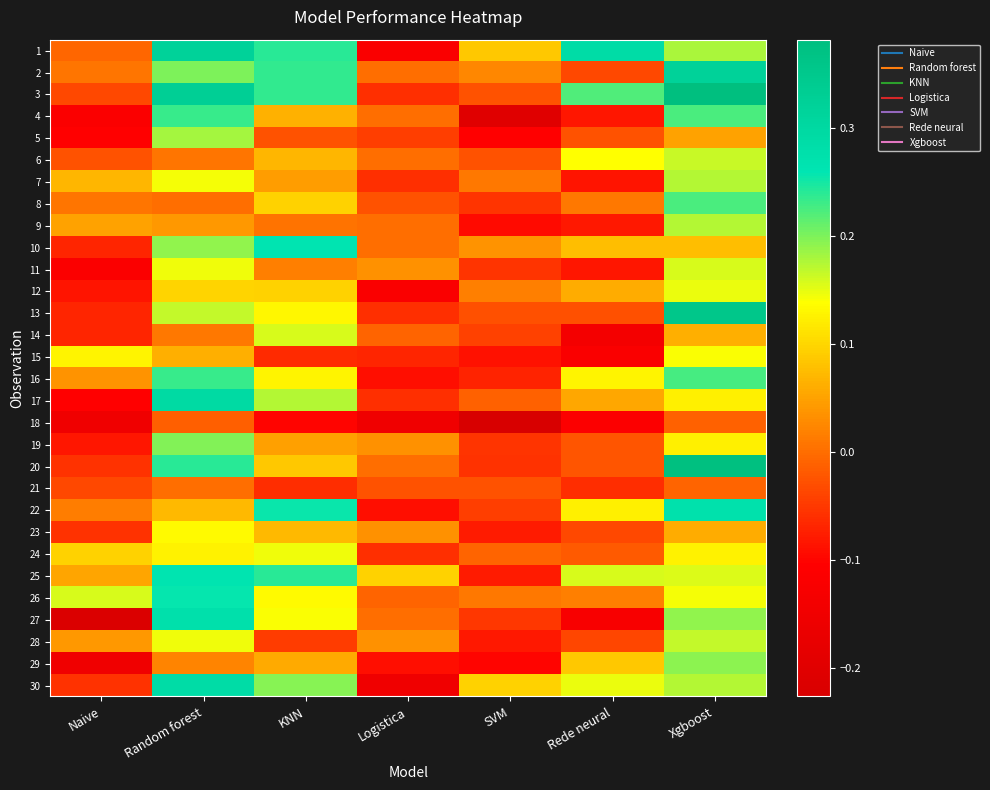

What is the greatest value displayed?

0.4